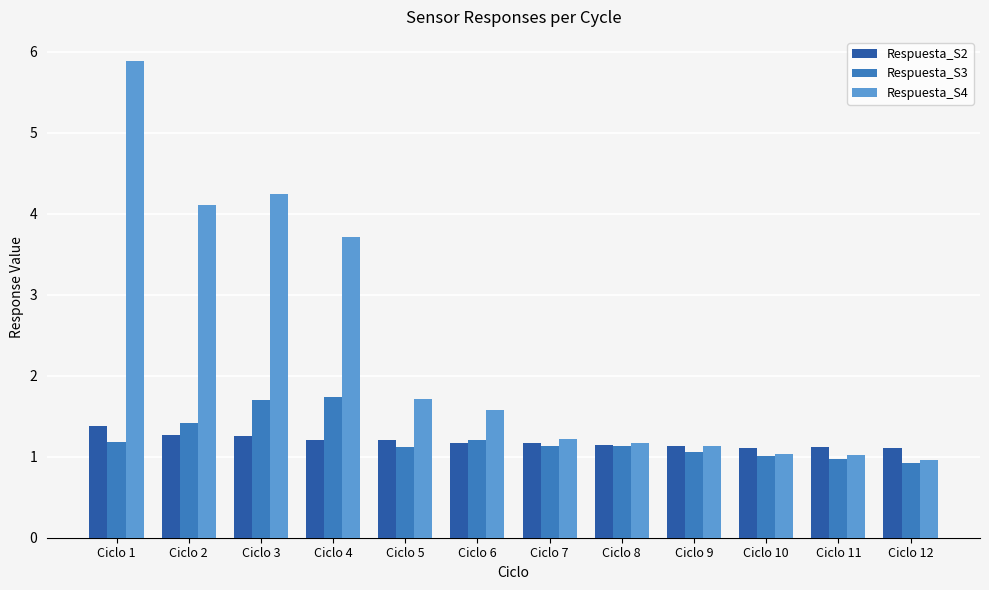

What is the total value across all series at Ciclo 11?

3.1